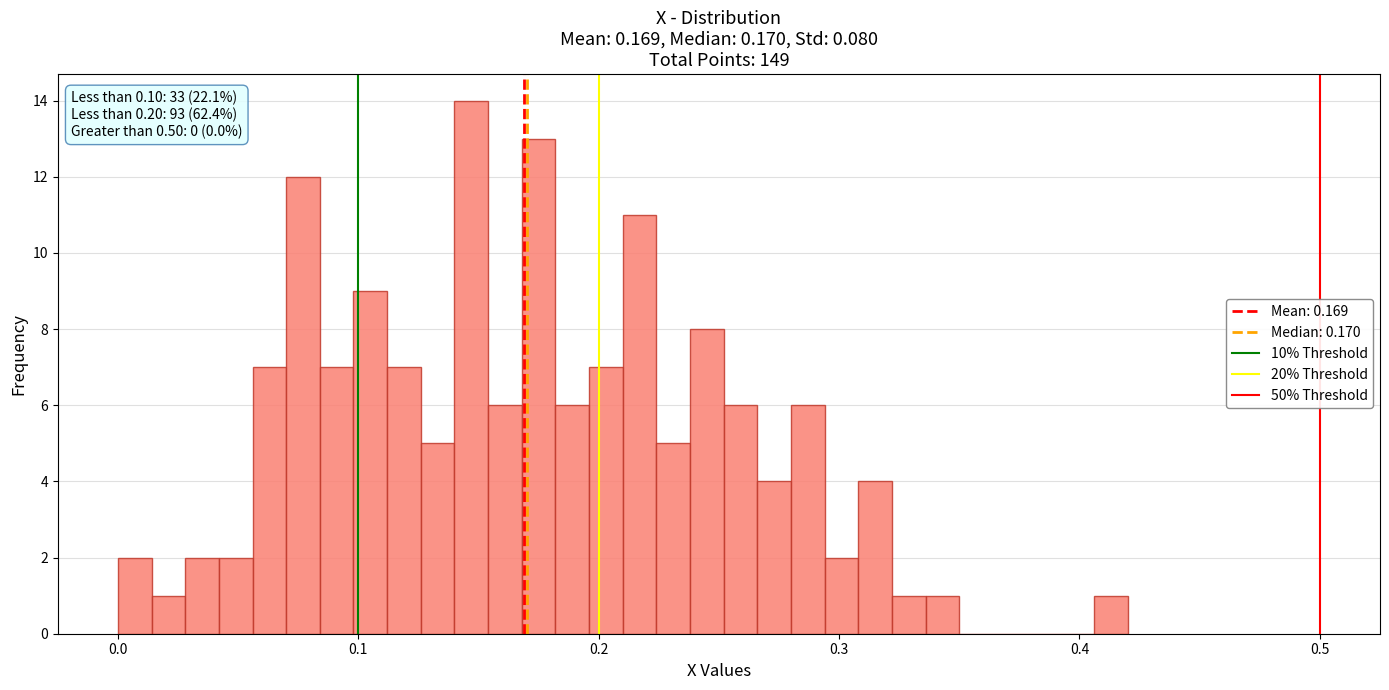

Read against the x-axis, roughly where is the centre of the tallest bar?

0.15